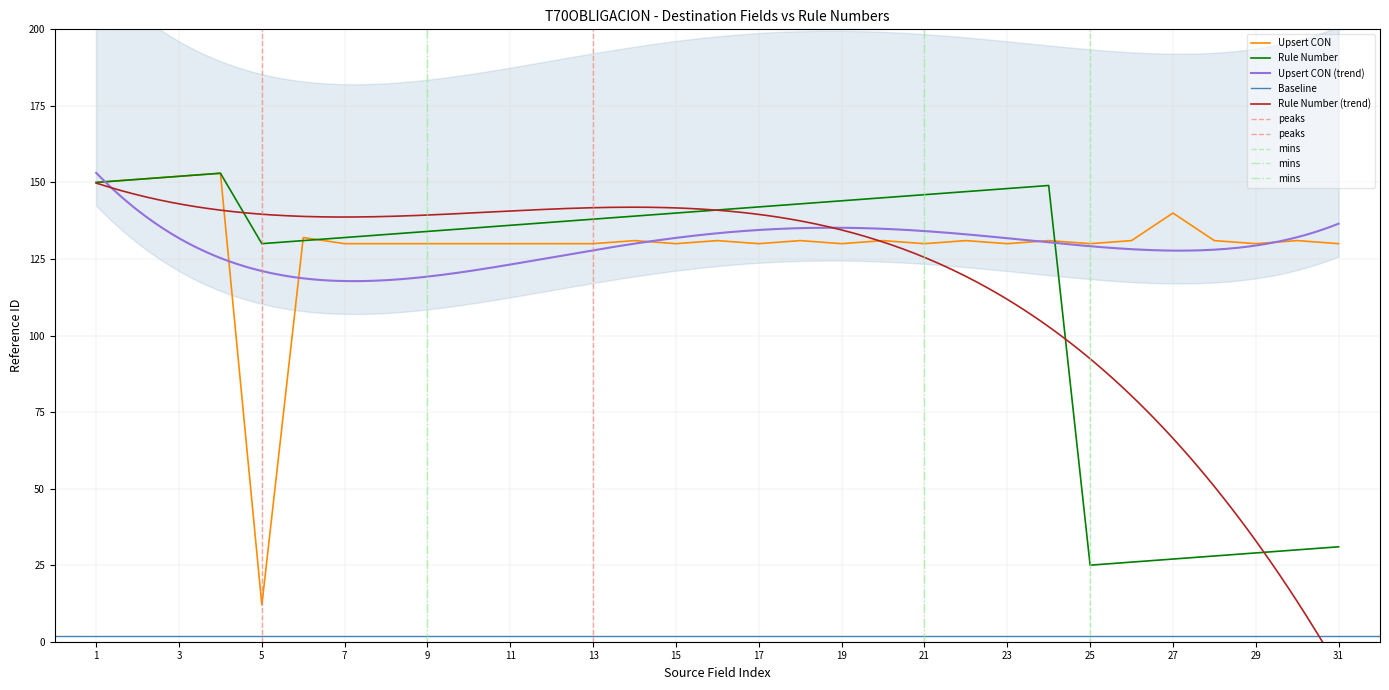

How many interior local peaks does the Upsert CON series have?

10